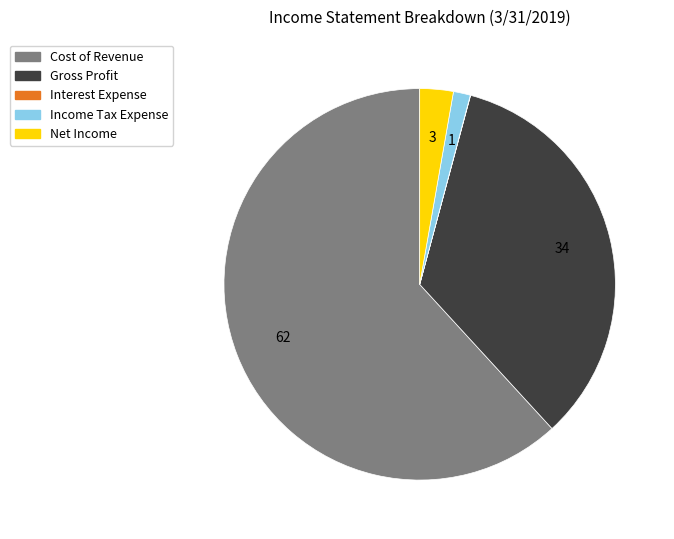

Which category accounts for the majority?

Cost of Revenue